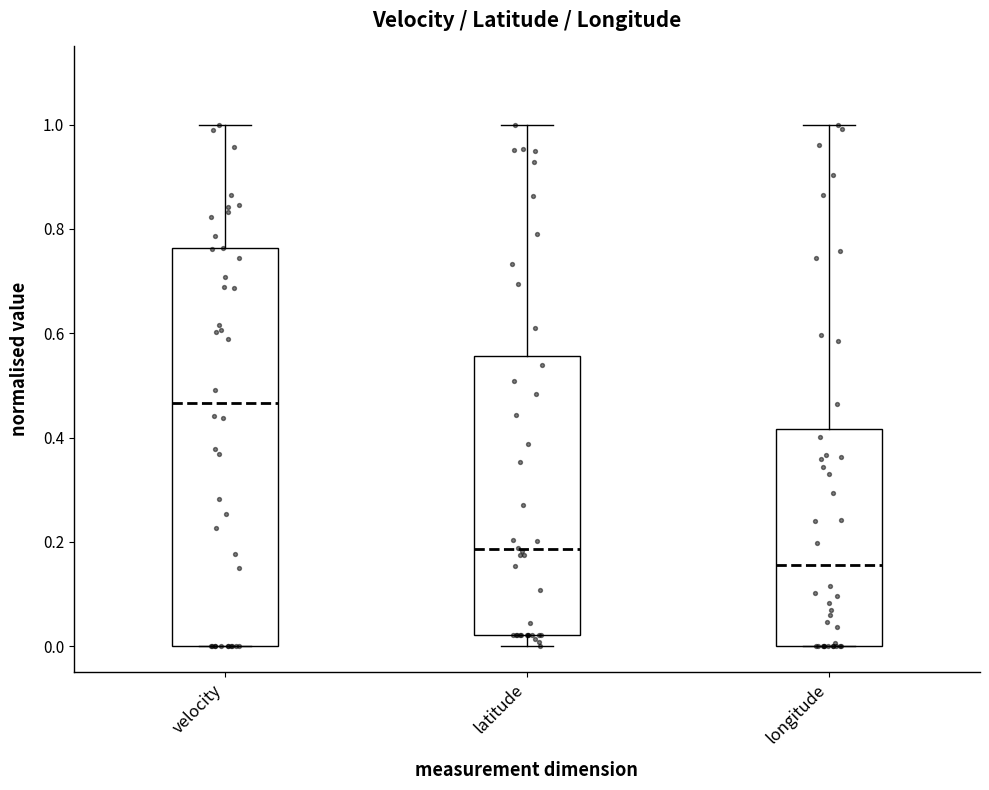

Which box has the lowest median line?

longitude